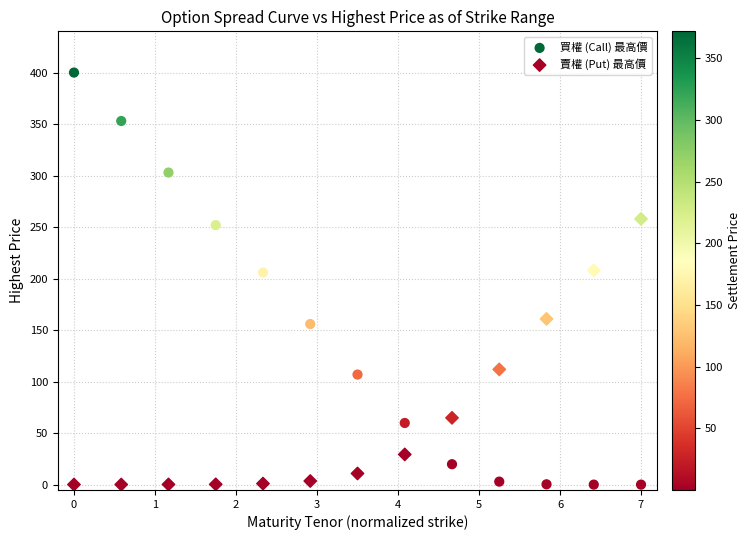

In the 賣權 (Put) 最高價 series, what Y value is closest to 129?

112.0